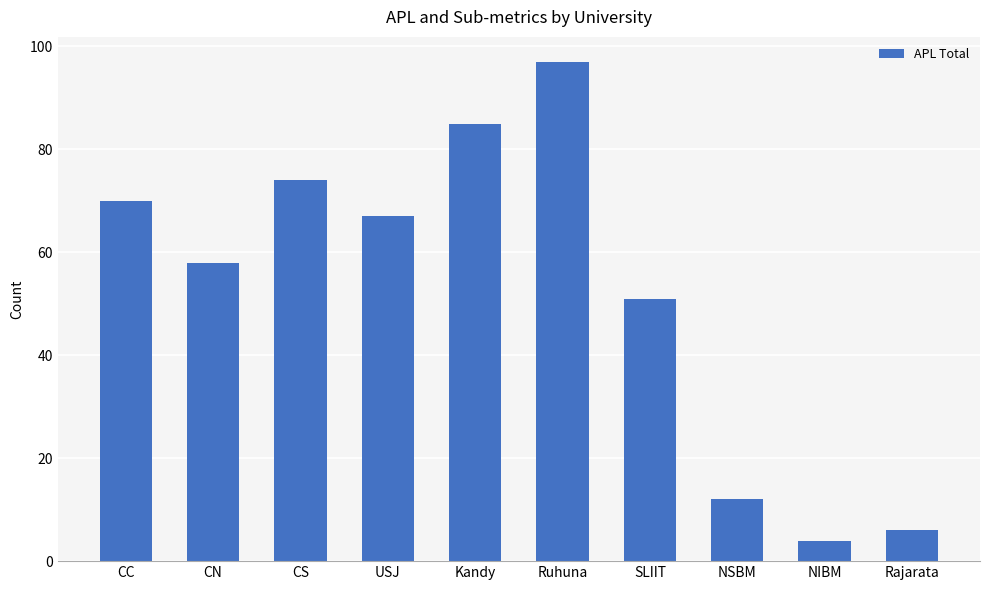

What is the average value?

52